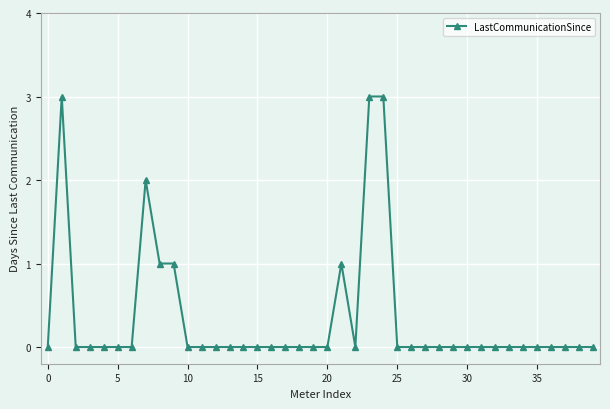

Reading left to right, transcribe all the data shown in this chart.

0	3	0	0	0	0	0	2	1	1	0	0	0	0	0	0	0	0	0	0	0	1	0	3	3	0	0	0	0	0	0	0	0	0	0	0	0	0	0	0